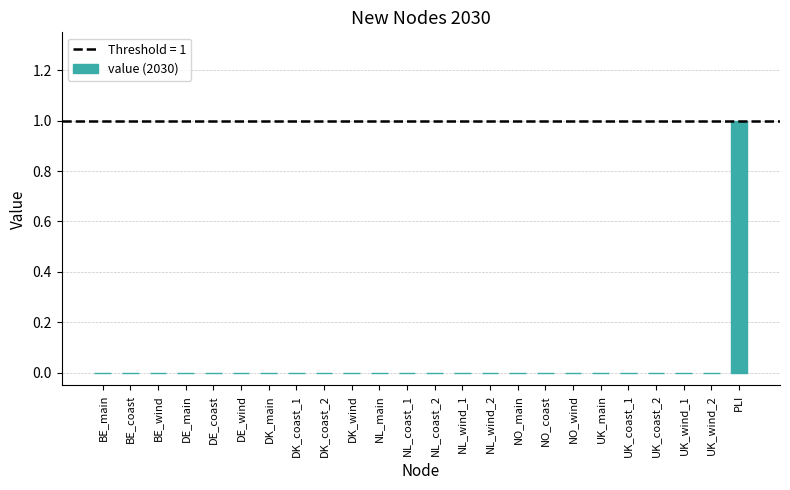

What is the change in value from NL_wind_2 to PLI?

+1